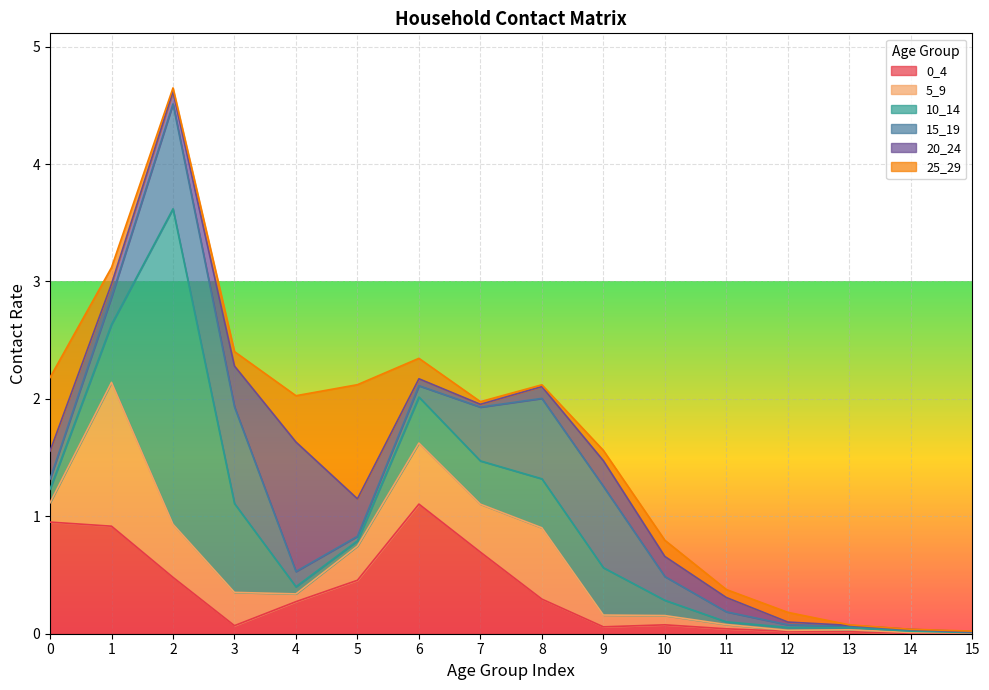

Reading left to right, what are all the values shown in this chart?

0_4: 1.0	0.9	0.5	0.1	0.3	0.5	1.1	0.7	0.3	0.1	0.1	0.0	0.0	0.0	0.0	0.0
5_9: 0.2	1.2	0.5	0.3	0.1	0.3	0.5	0.4	0.6	0.1	0.1	0.0	0.0	0.0	0.0	0.0
10_14: 0.1	0.5	2.7	0.8	0.1	0.0	0.4	0.4	0.4	0.4	0.1	0.0	0.0	0.0	0.0	0.0
15_19: 0.1	0.2	0.9	0.8	0.1	0.0	0.1	0.5	0.7	0.7	0.2	0.1	0.0	0.0	0.0	0.0
20_24: 0.2	0.1	0.1	0.3	1.1	0.3	0.1	0.0	0.1	0.2	0.2	0.1	0.0	0.0	0.0	0.0
25_29: 0.6	0.1	0.0	0.1	0.4	1.0	0.2	0.0	0.0	0.1	0.1	0.1	0.1	0.0	0.0	0.0